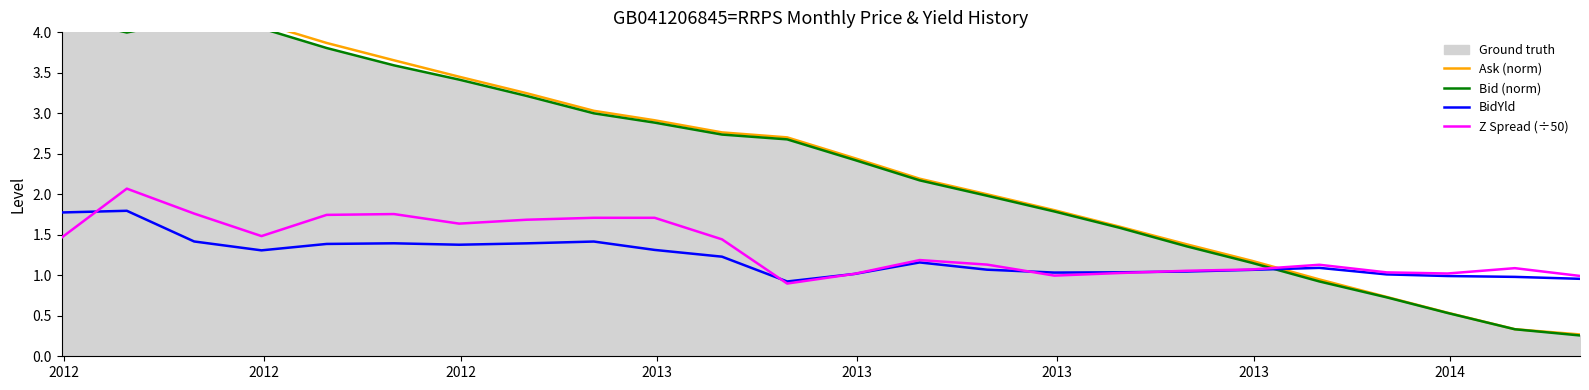

What is the greatest value displayed?

4.2